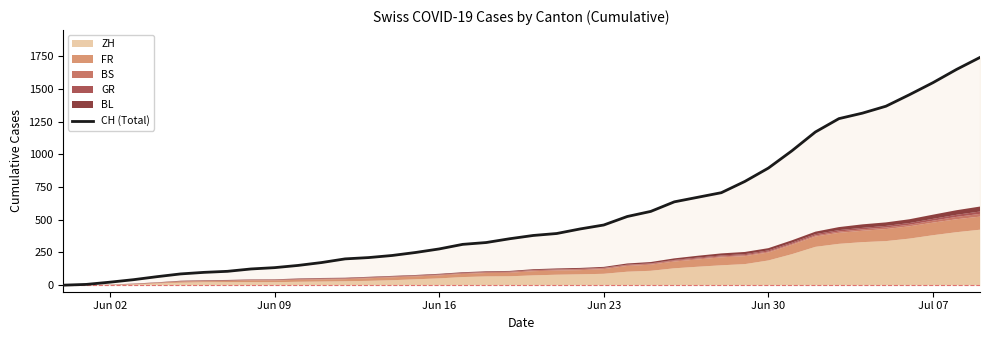

What is the maximum value shown in the chart?

1741